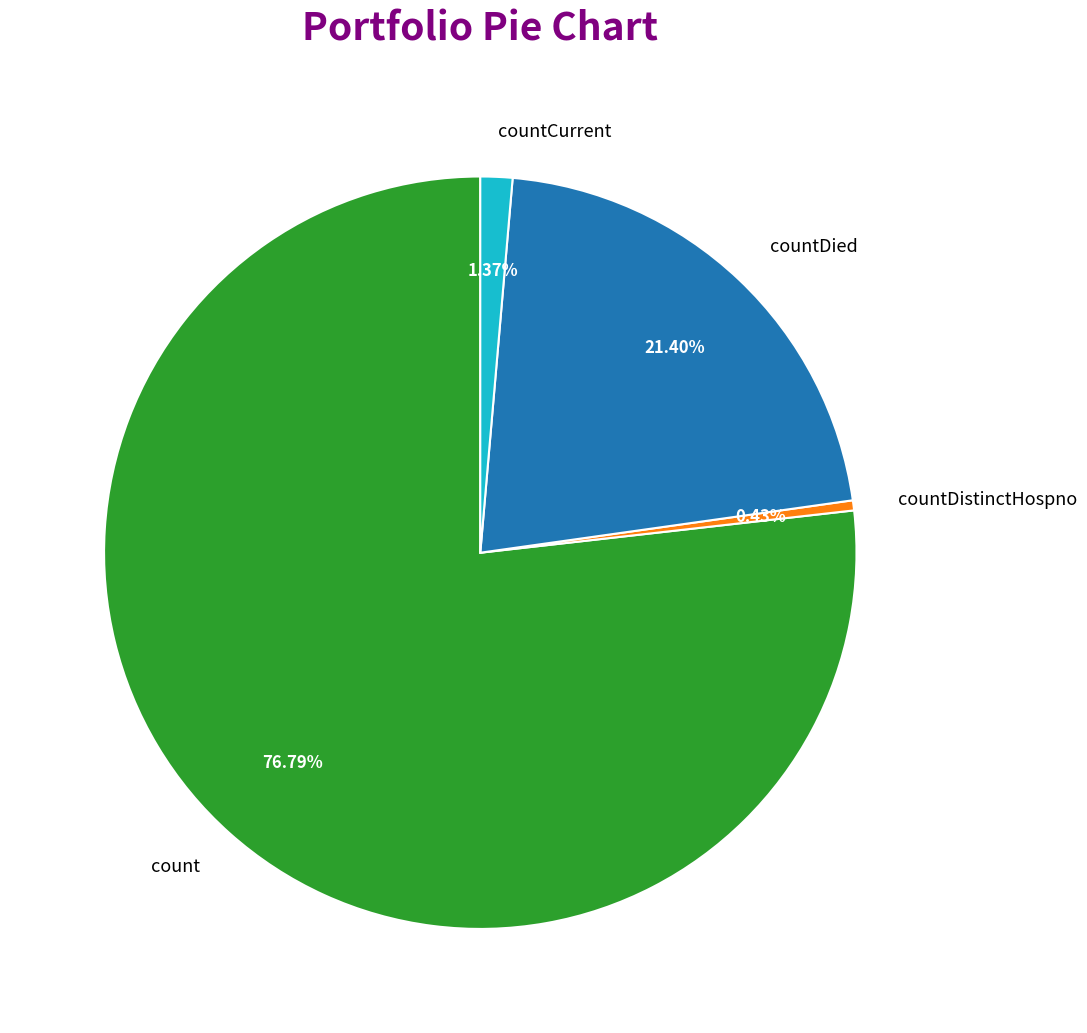

The countDistinctHospno slice represents 0% of the pie. True or false?

True